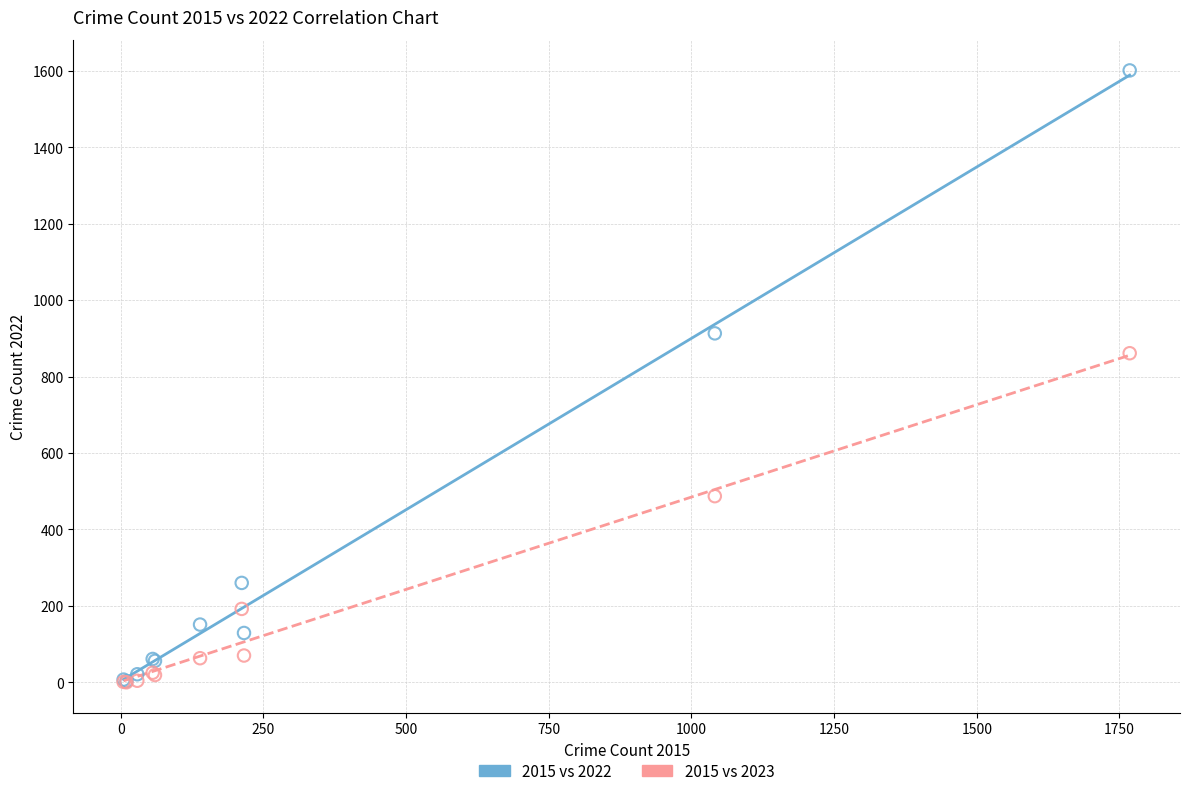

What are all the series names shown in the legend?

2015 vs 2022, 2015 vs 2023